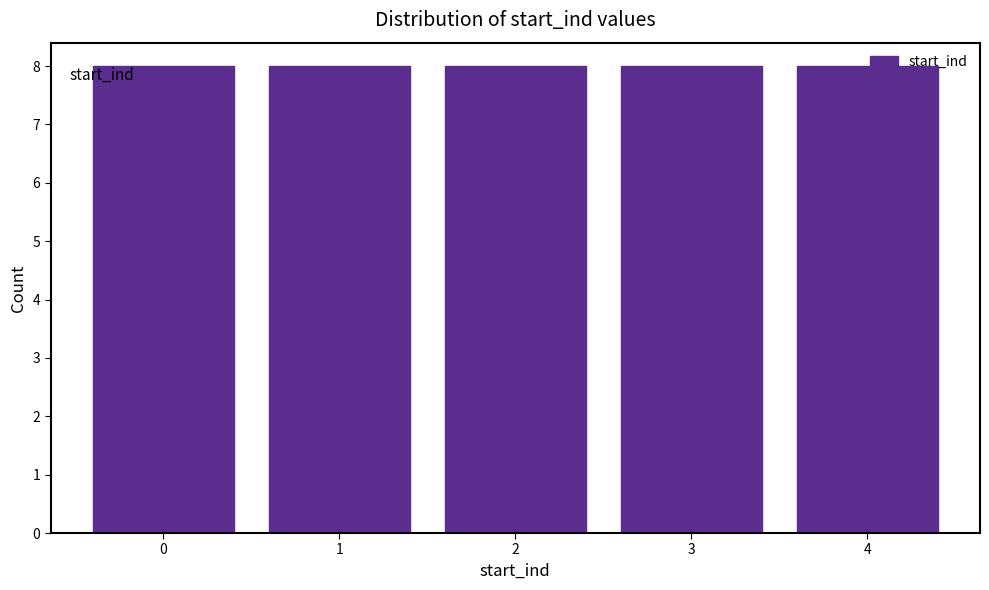

How tall is the bar that spans 0.5 to 1.5 on the x-axis? The values are not printed on the chart, so give them approximately, as read against the axis.

8